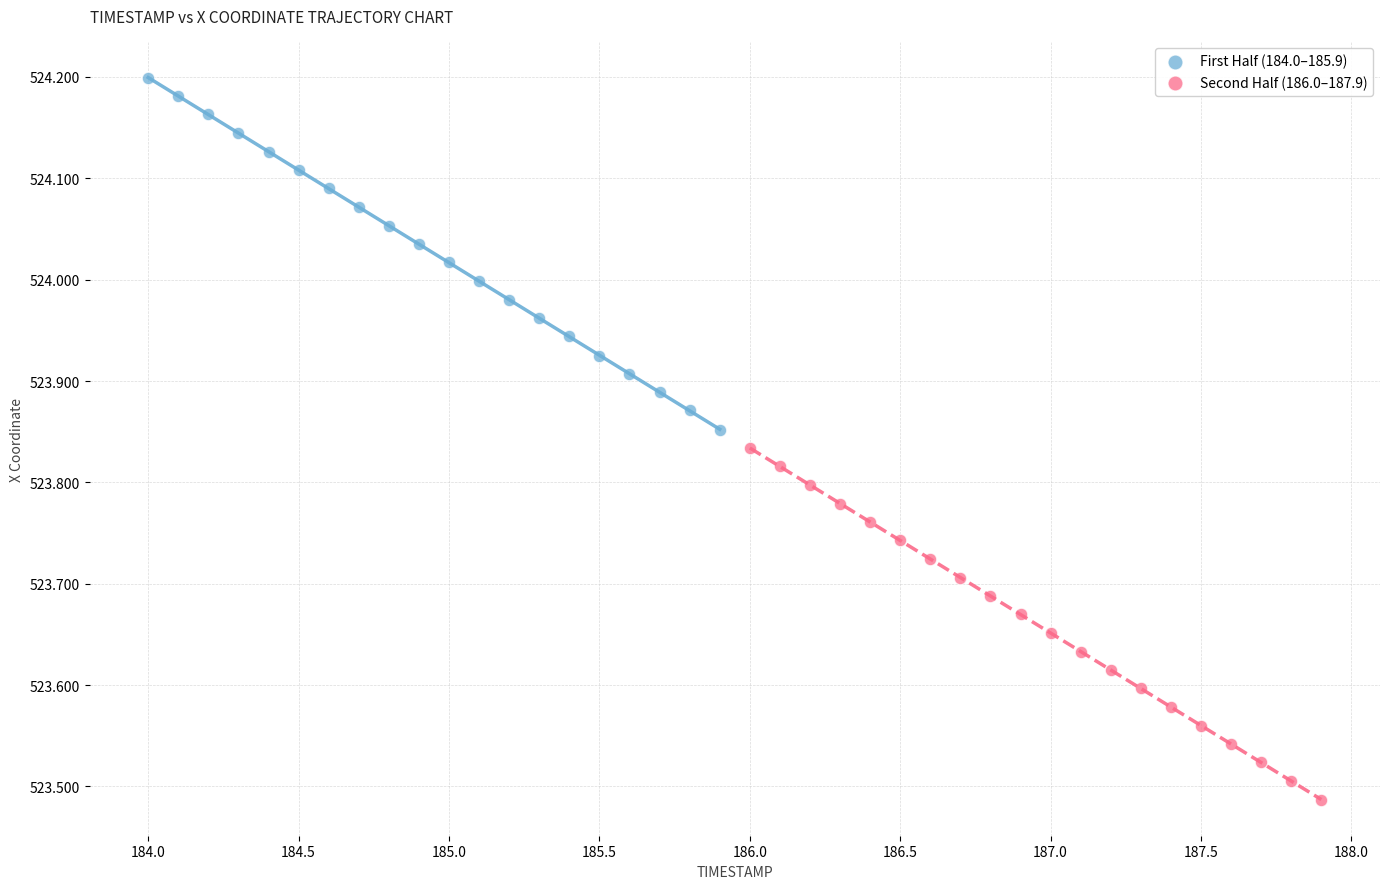

Which series contains the highest Y value?

First Half (184.0–185.9)